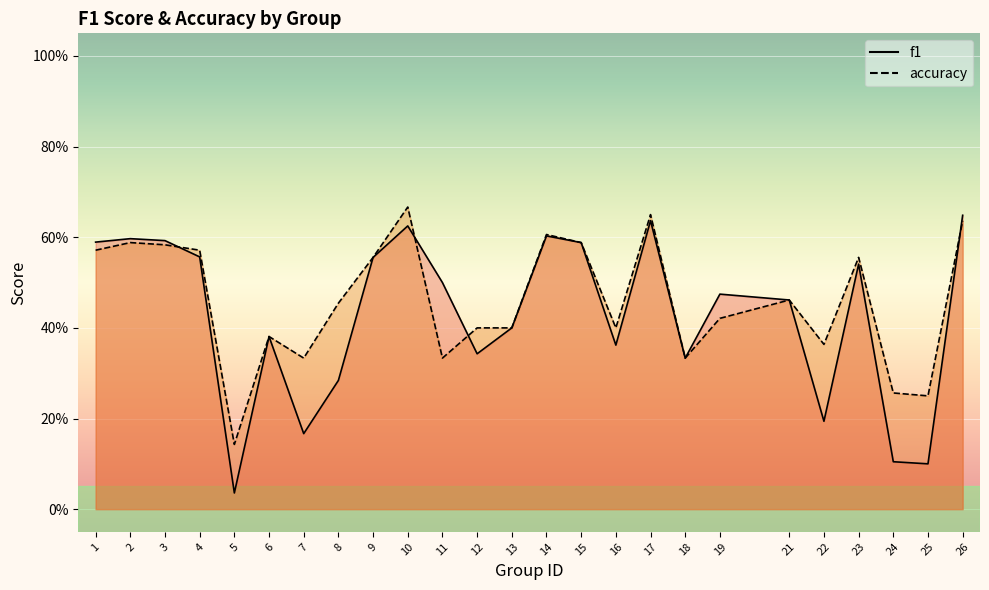

What is the value of the f1 point at the 13th from the left?

0.4